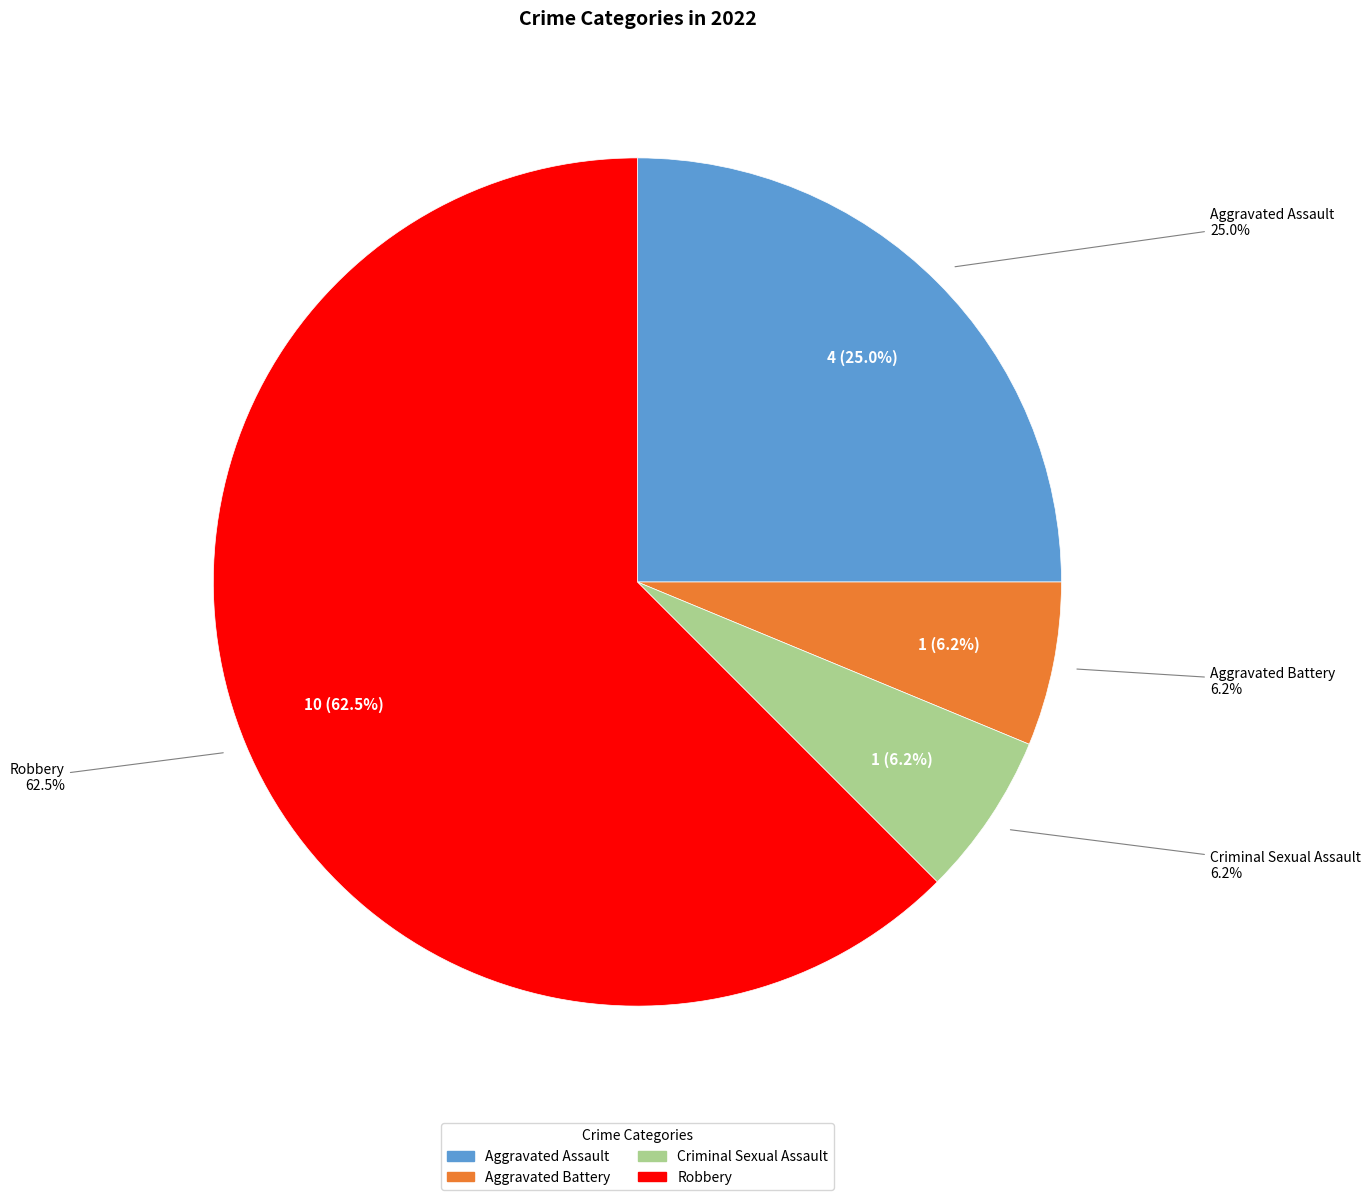

Rank the categories by value from lowest to highest.

Aggravated Battery, Criminal Sexual Assault, Aggravated Assault, Robbery